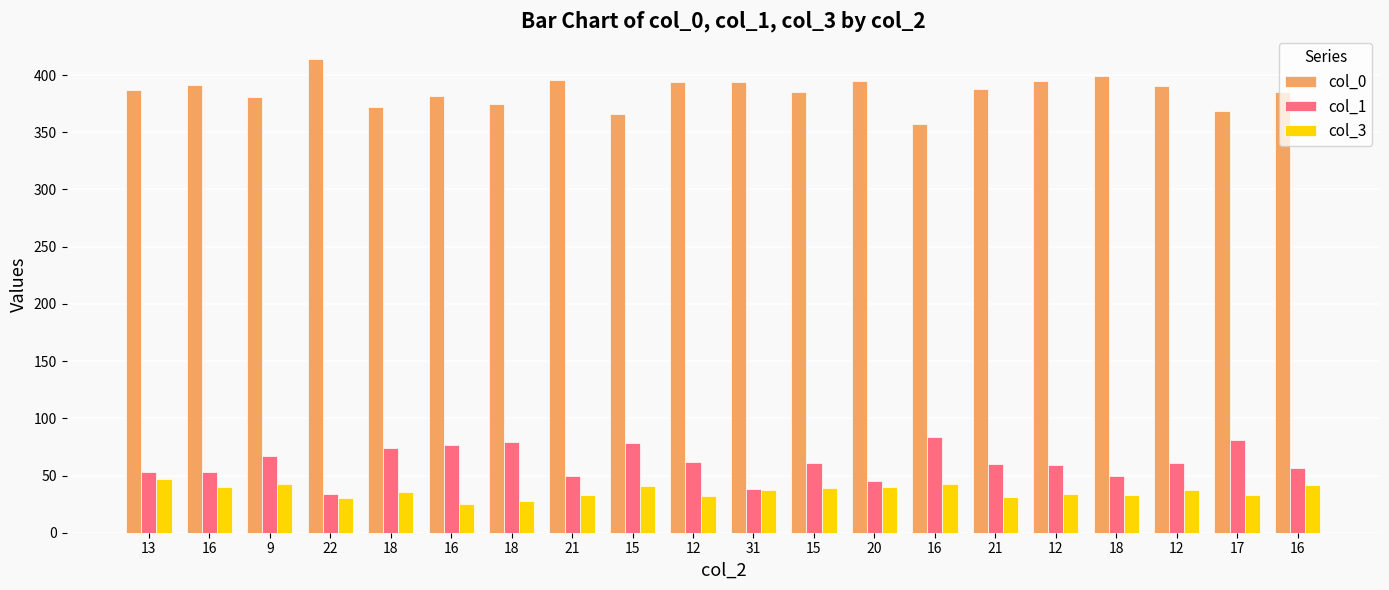

How many bars are there in total?

60